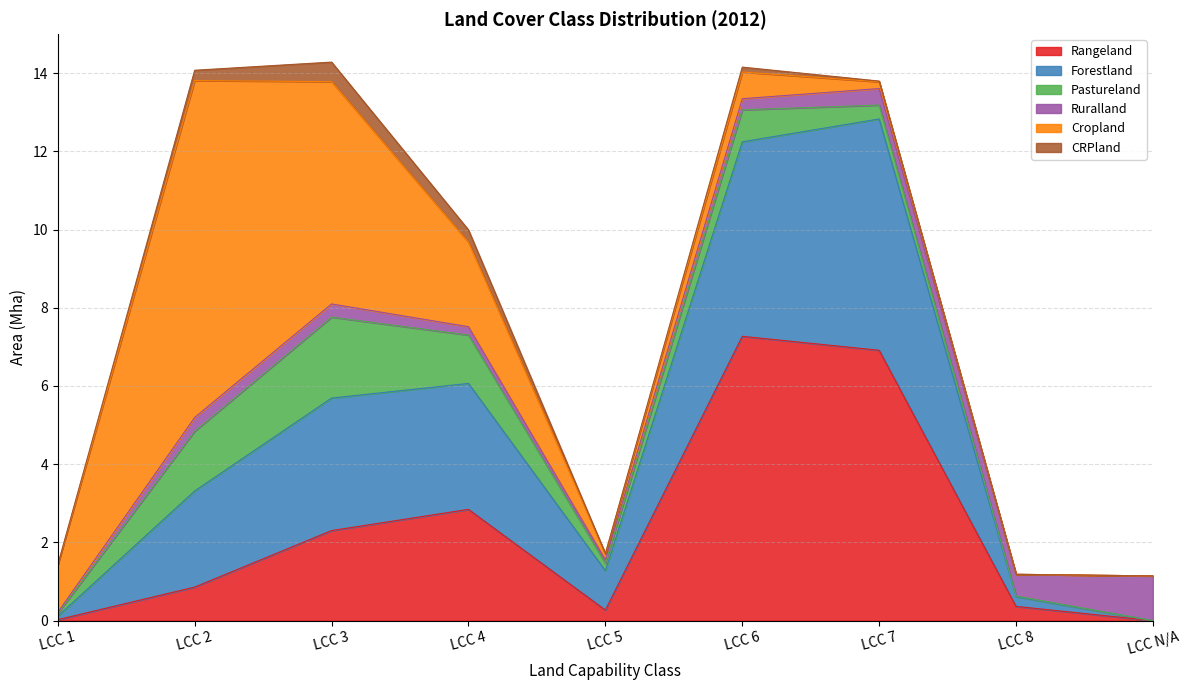

What is the sum of all Cropland values?

18.7